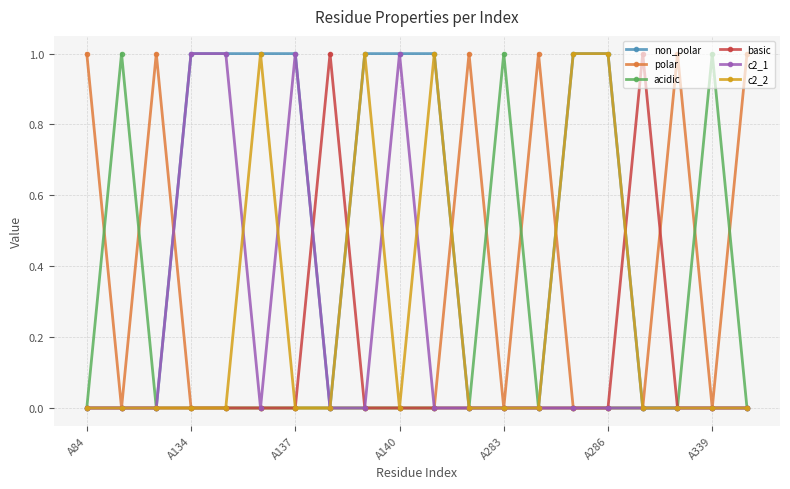

True or false: basic has more than 0 points higher than both neighbors.

True